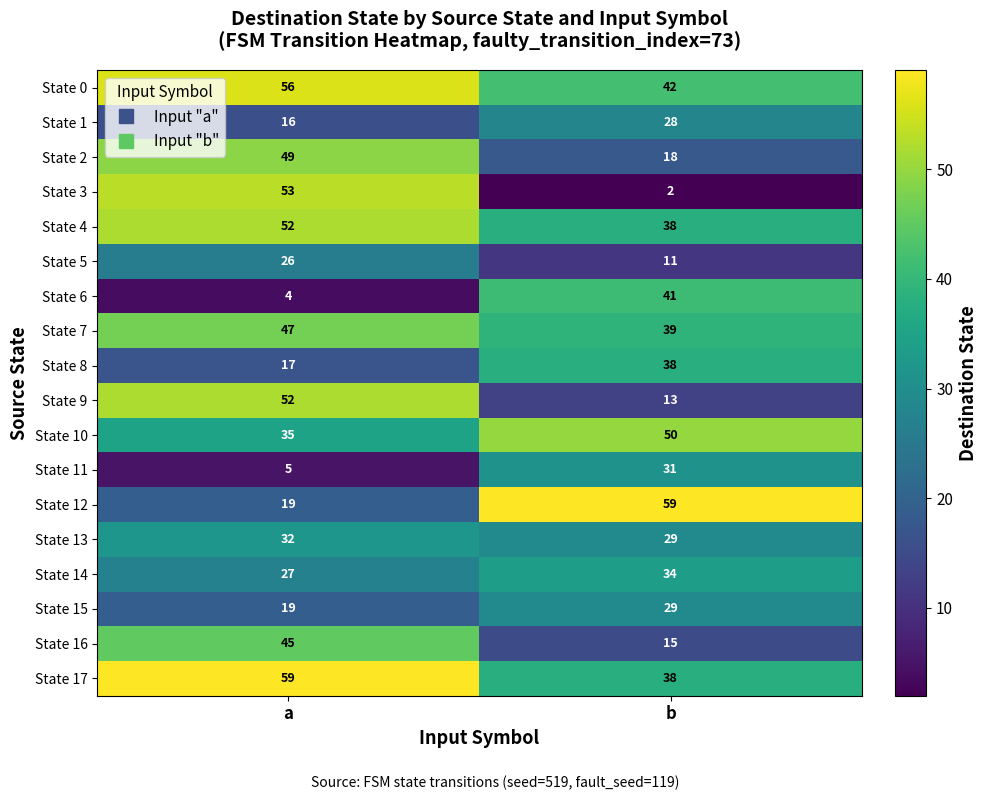

Rank the categories by State 7 value from highest to lowest.

a, b